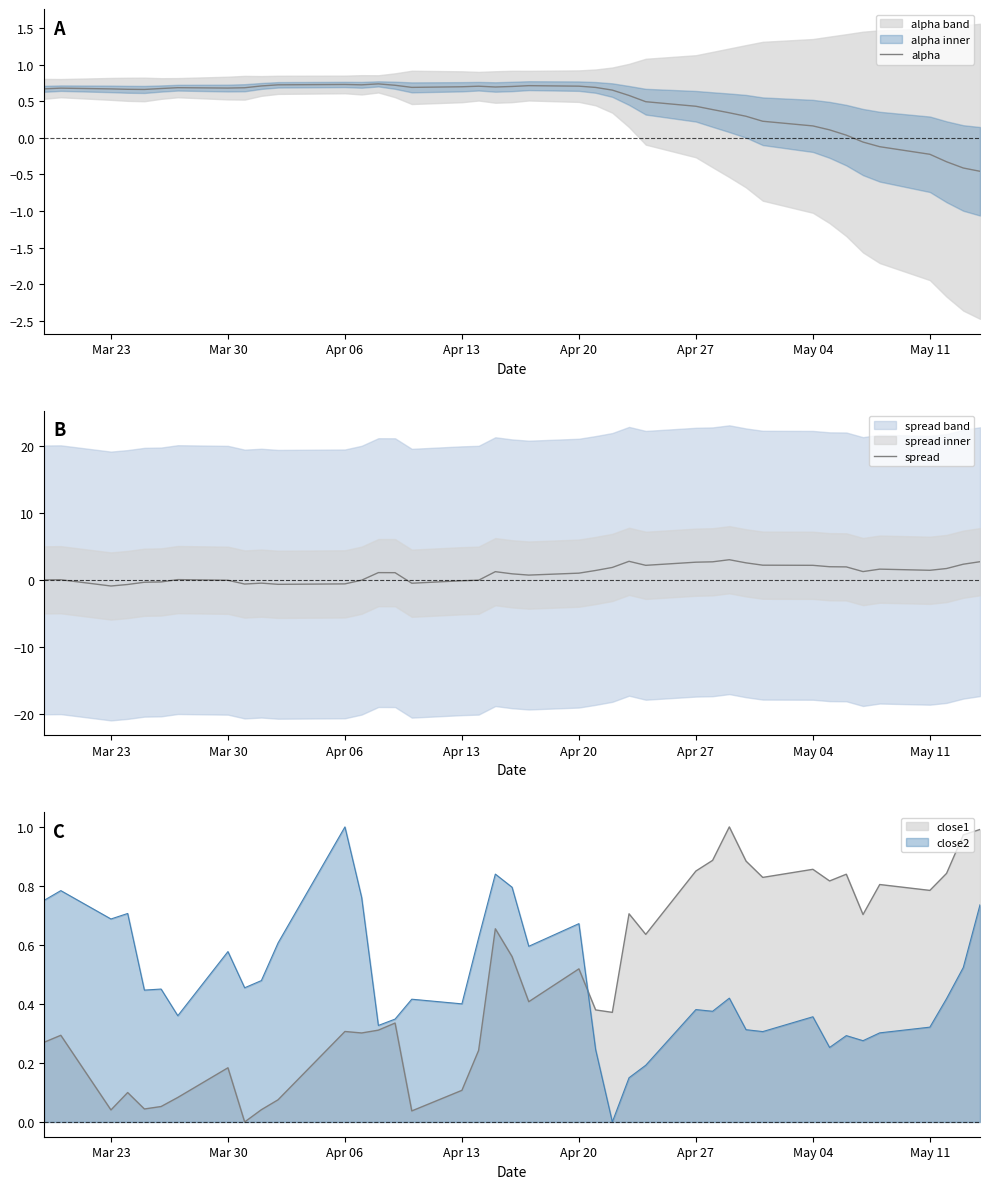

True or false: close1 and close2 cross at least once.

True